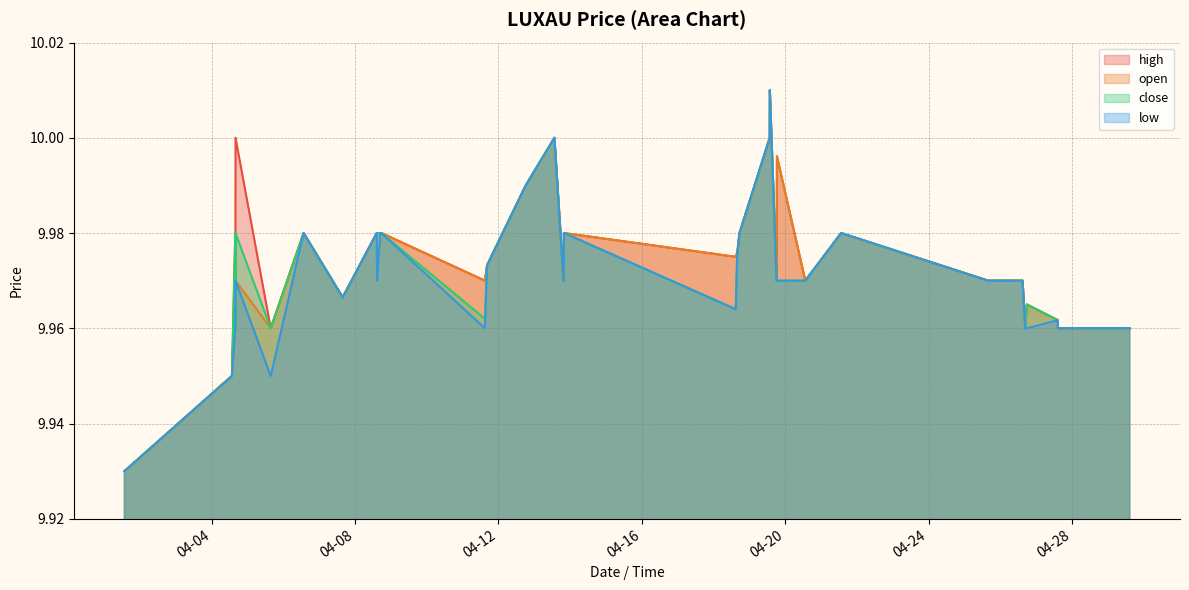

What are all the series names shown in the legend?

high, open, close, low